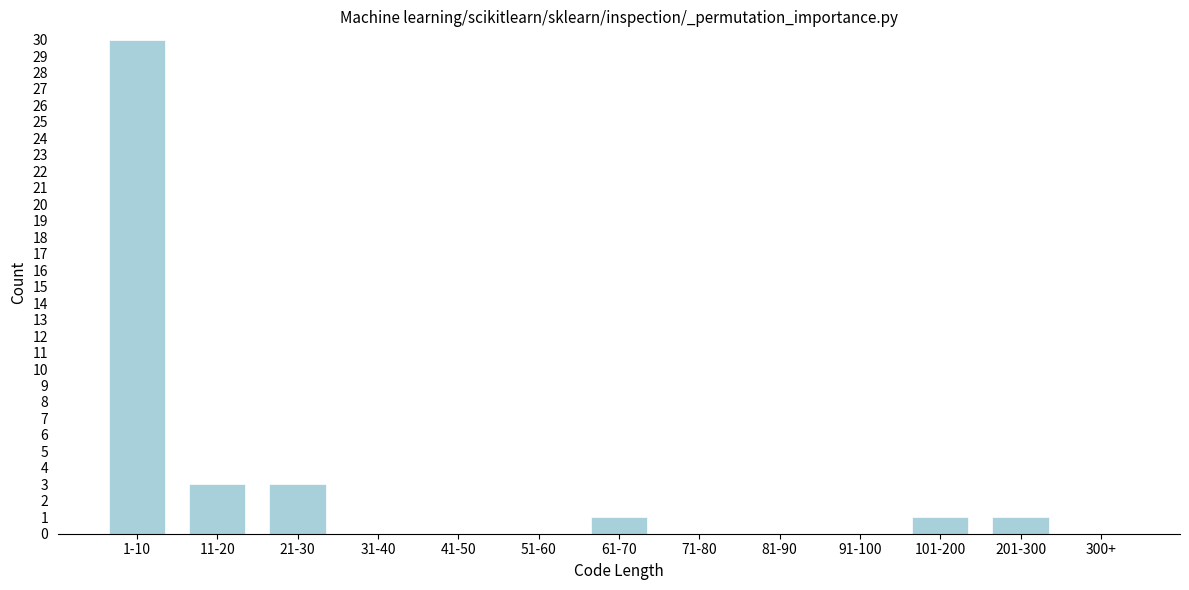

Reading right to left, transcribe all the data shown in this chart.

300+=0	201-300=1	101-200=1	91-100=0	81-90=0	71-80=0	61-70=1	51-60=0	41-50=0	31-40=0	21-30=3	11-20=3	1-10=30